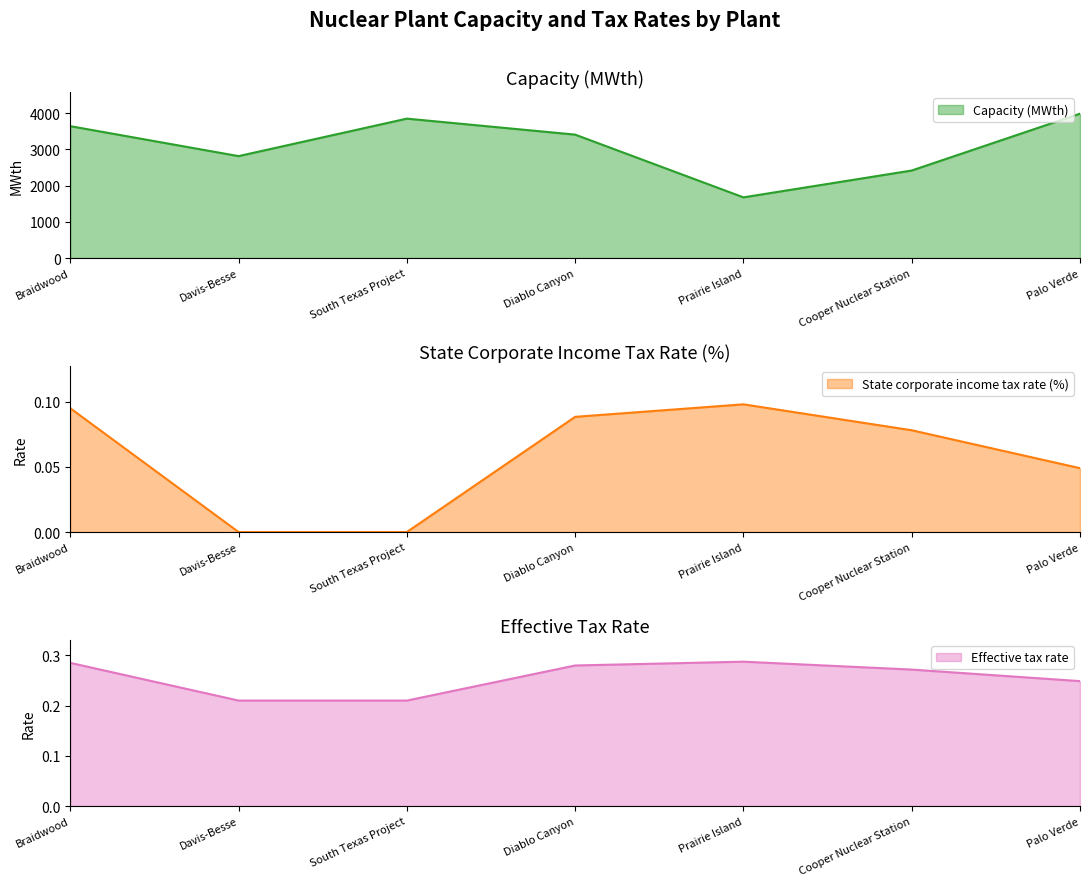

What is the approximate value of Effective tax rate at Prairie Island?

0.3